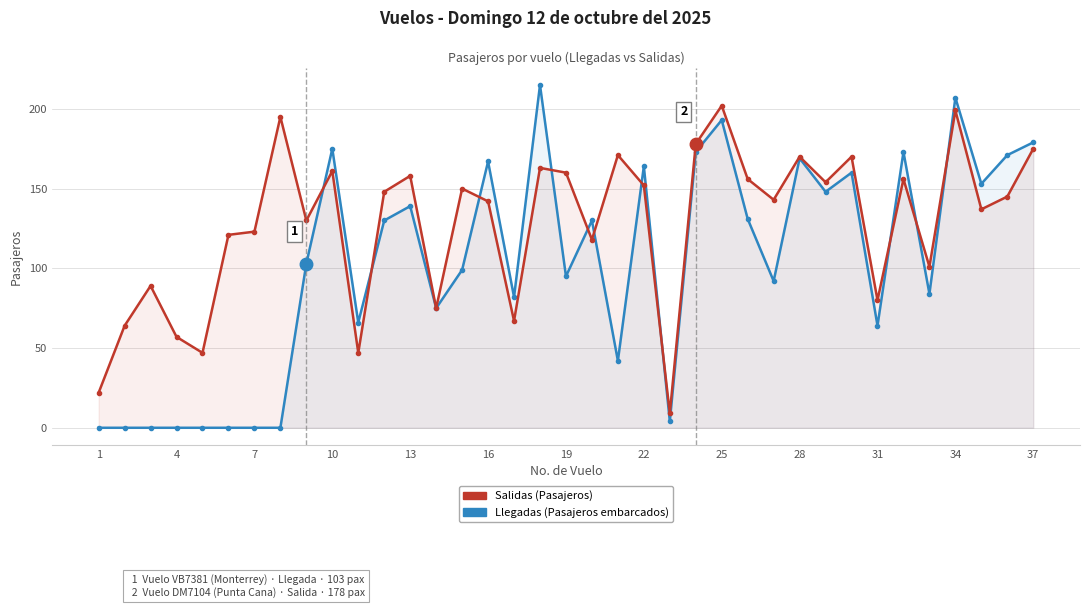

At how many categories does at least one series exceed 168?

12